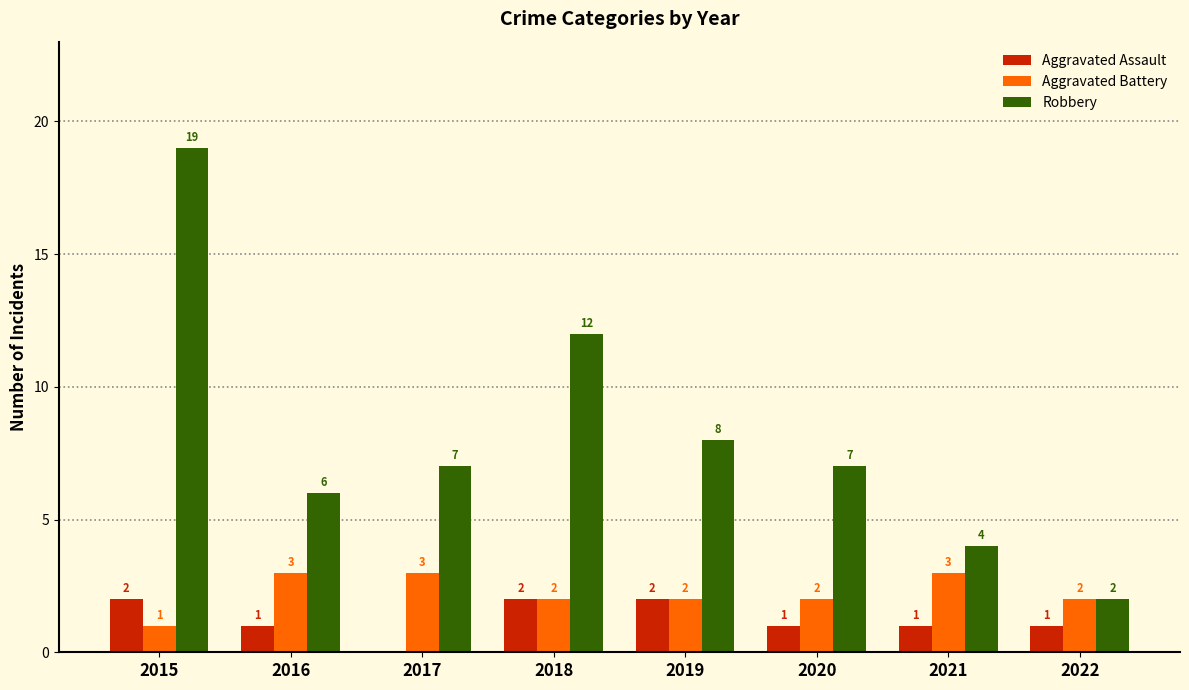

At which label does Aggravated Assault first exceed 1?

2015